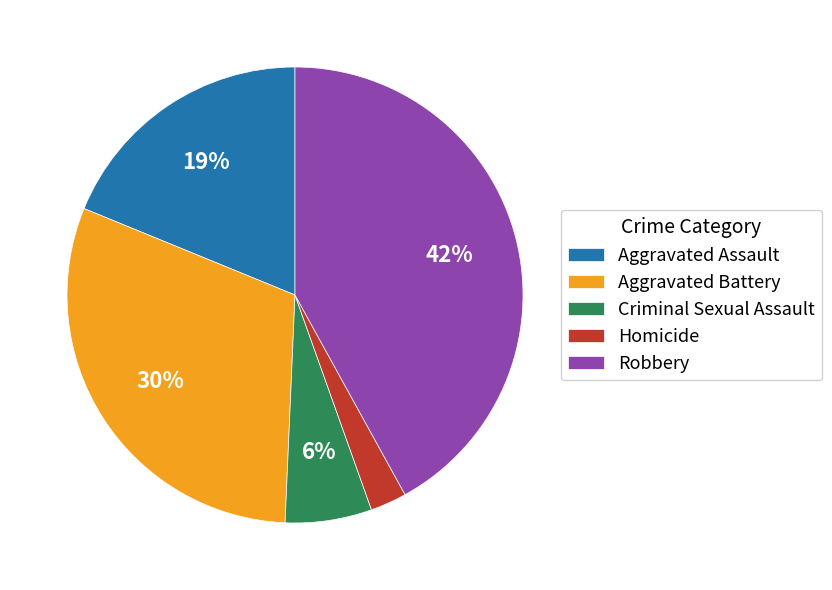

How many slices are in this pie chart?

5